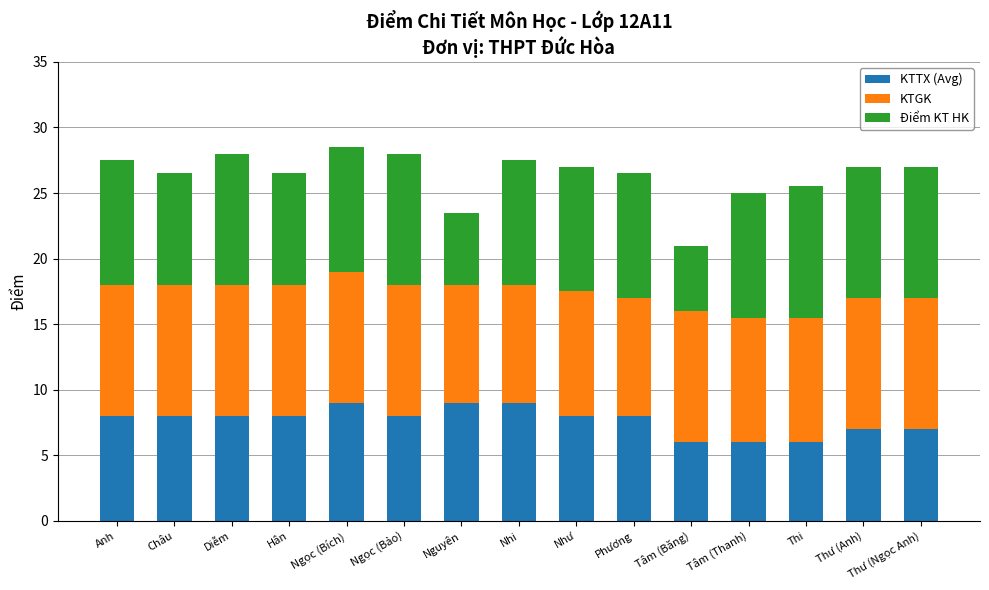

What is the lowest value of the KTTX (Avg) series?

6.0